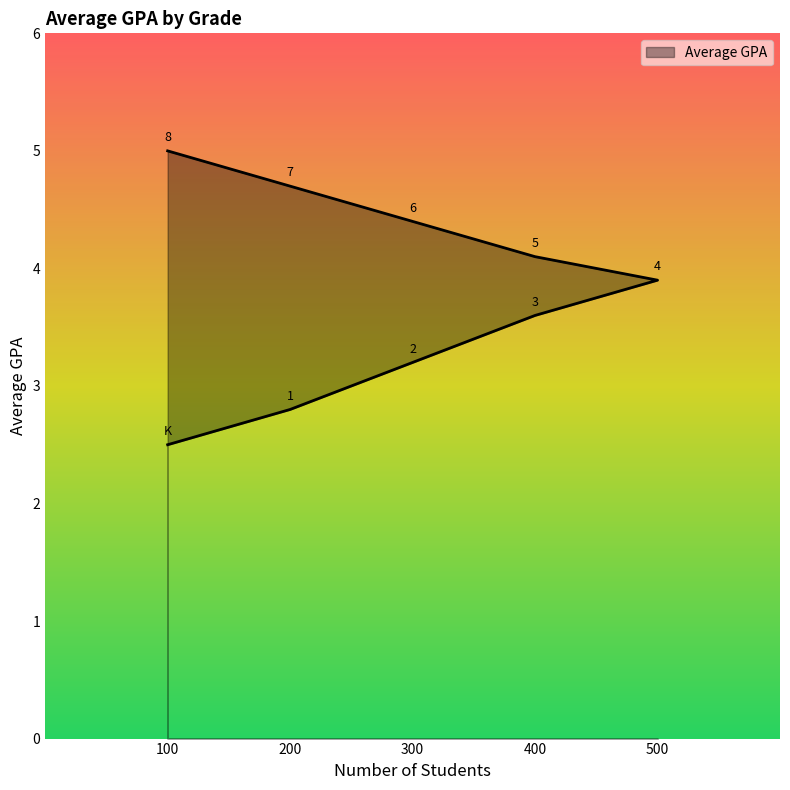

What position from the right is 4?

5